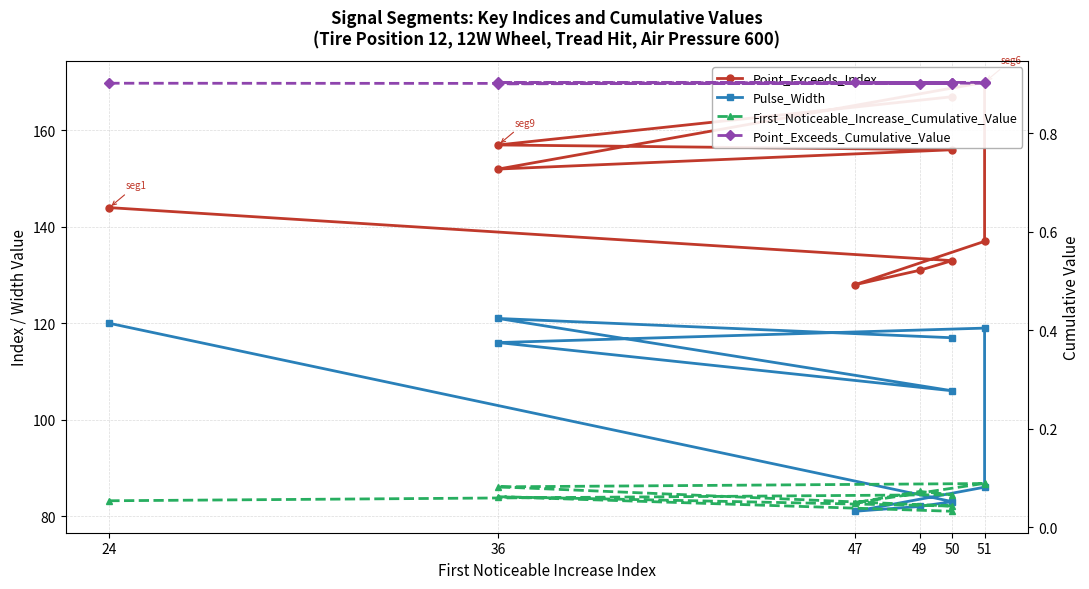

Which series has the largest range (max minus min)?

Point_Exceeds_Index